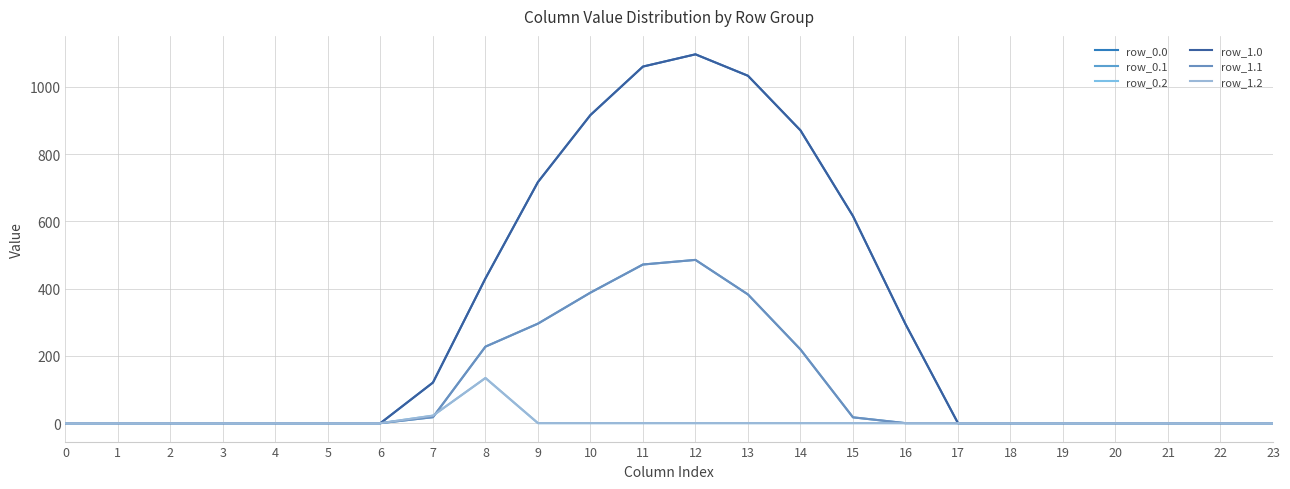

What is the difference between the row_0.2 values at 3 and 7?

22.3